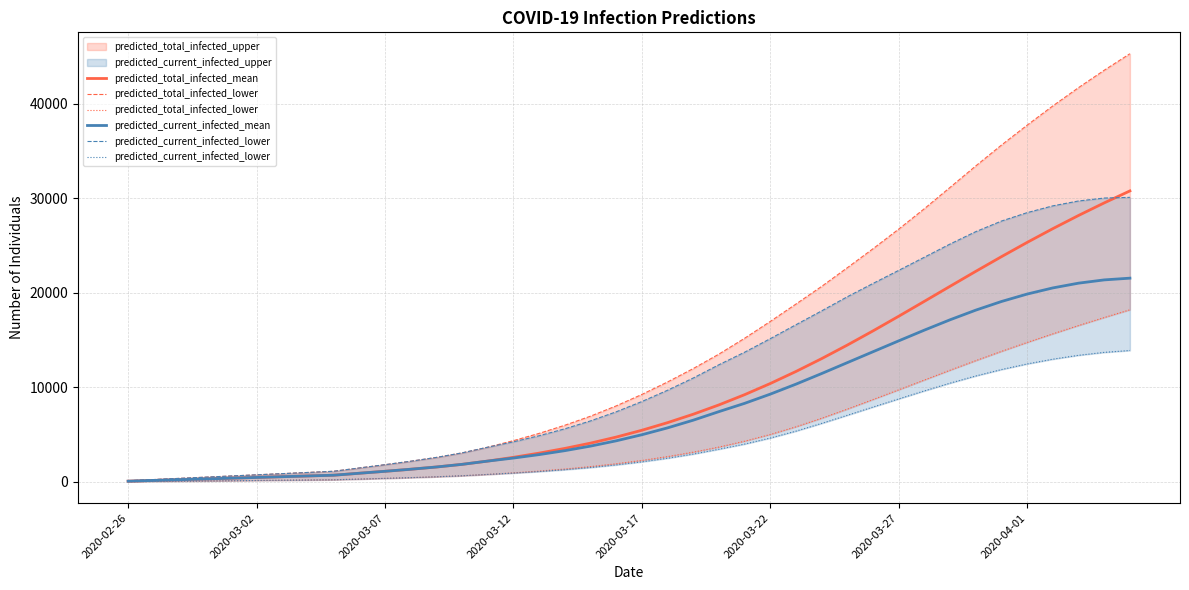

How many data points does each series have?

40